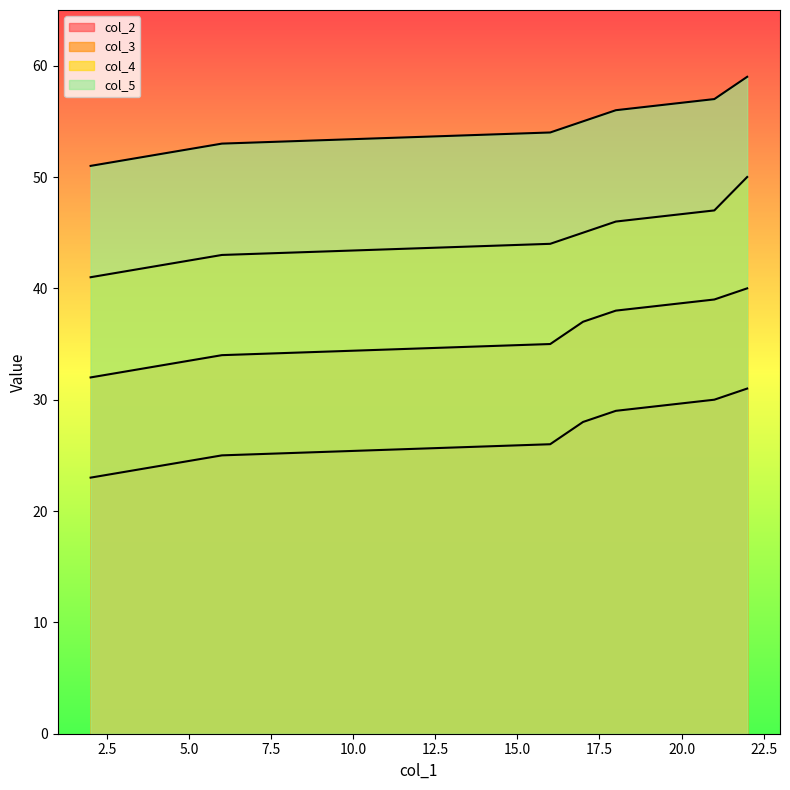

The col_4 series shows 13 at 16. True or false?

False